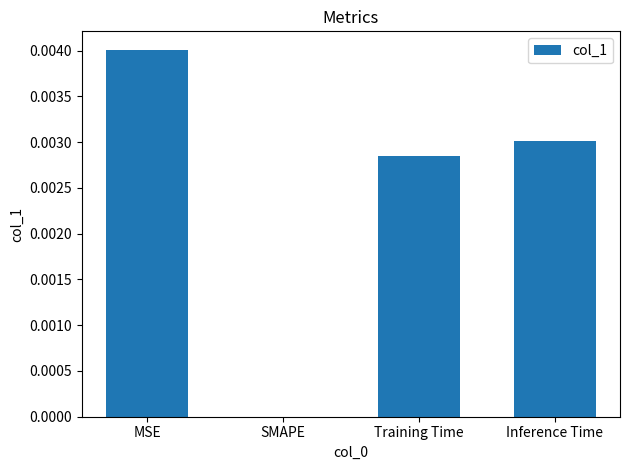

Does the chart contain stacked bars?

No